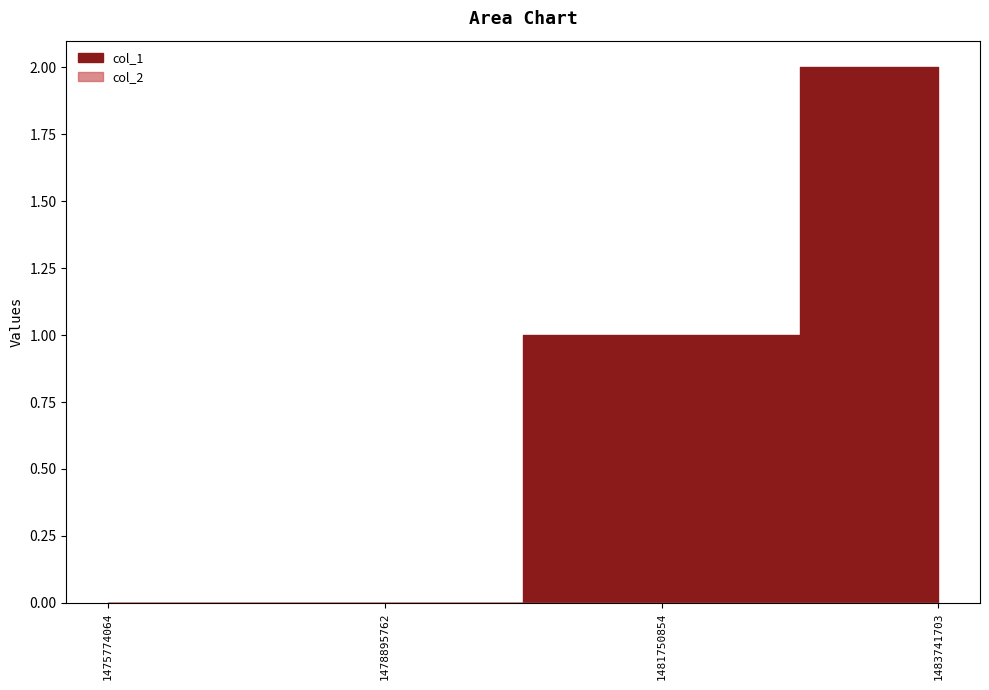

What are all the series names shown in the legend?

col_1, col_2